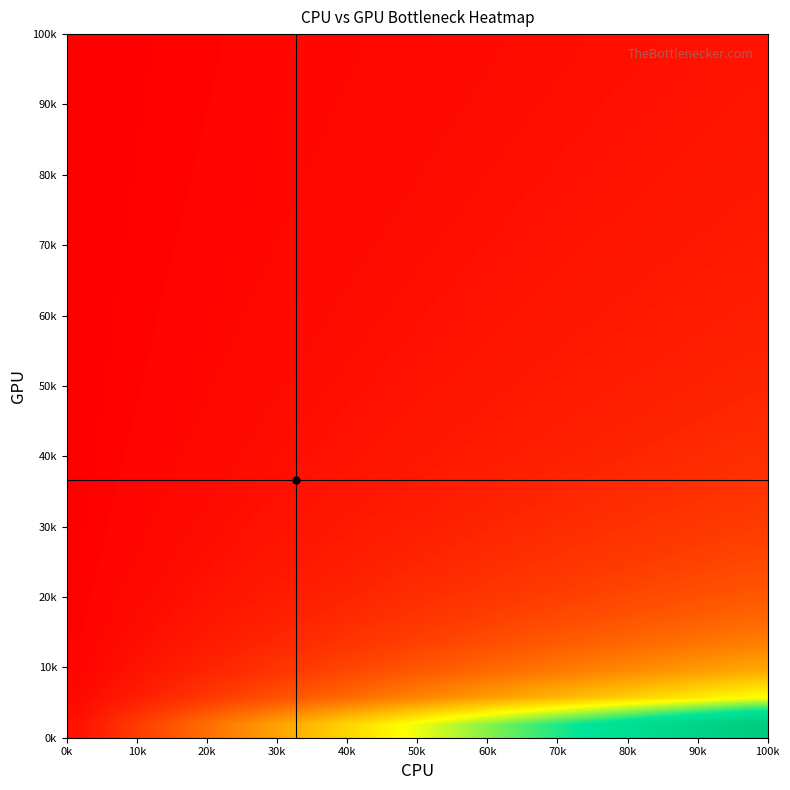

At how many categories does at least one series exceed 0?

26